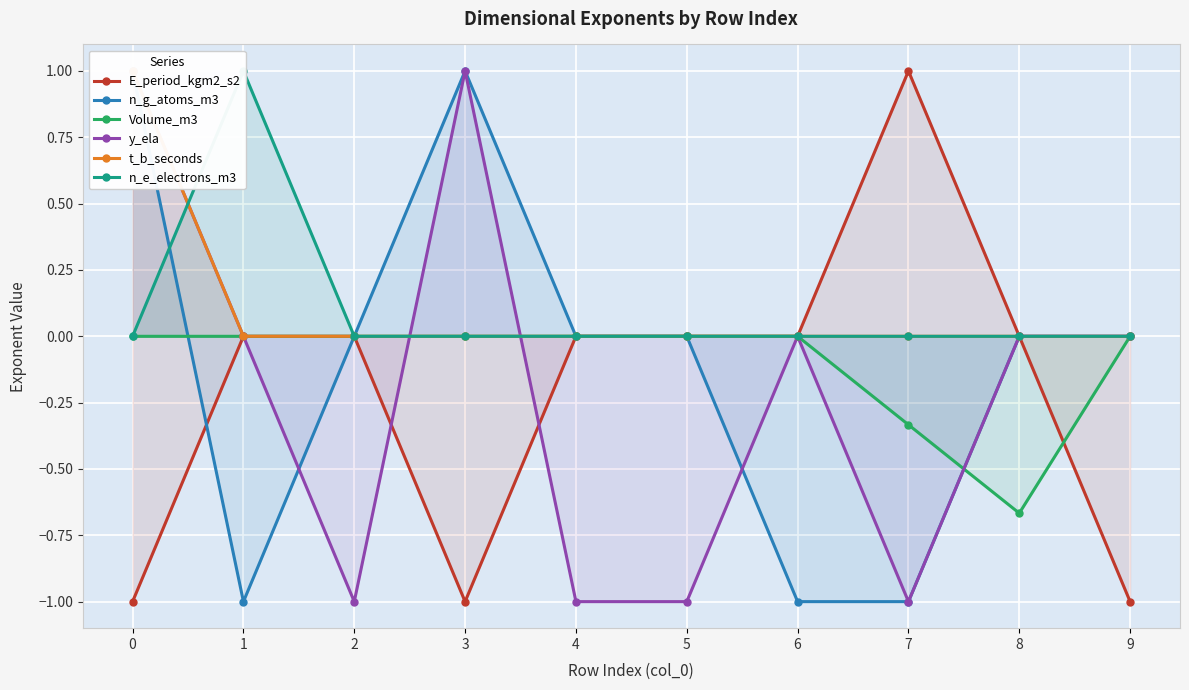

What is the total value across all series at 8?

-0.7